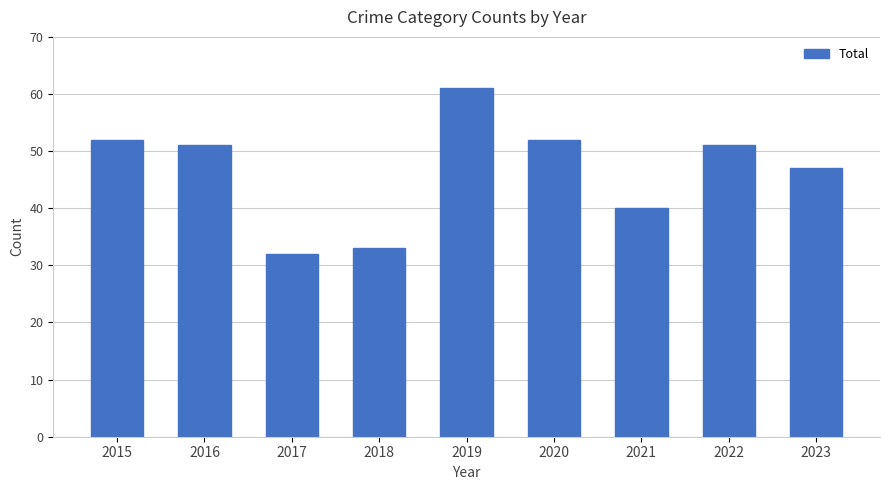

Does the chart contain stacked bars?

No